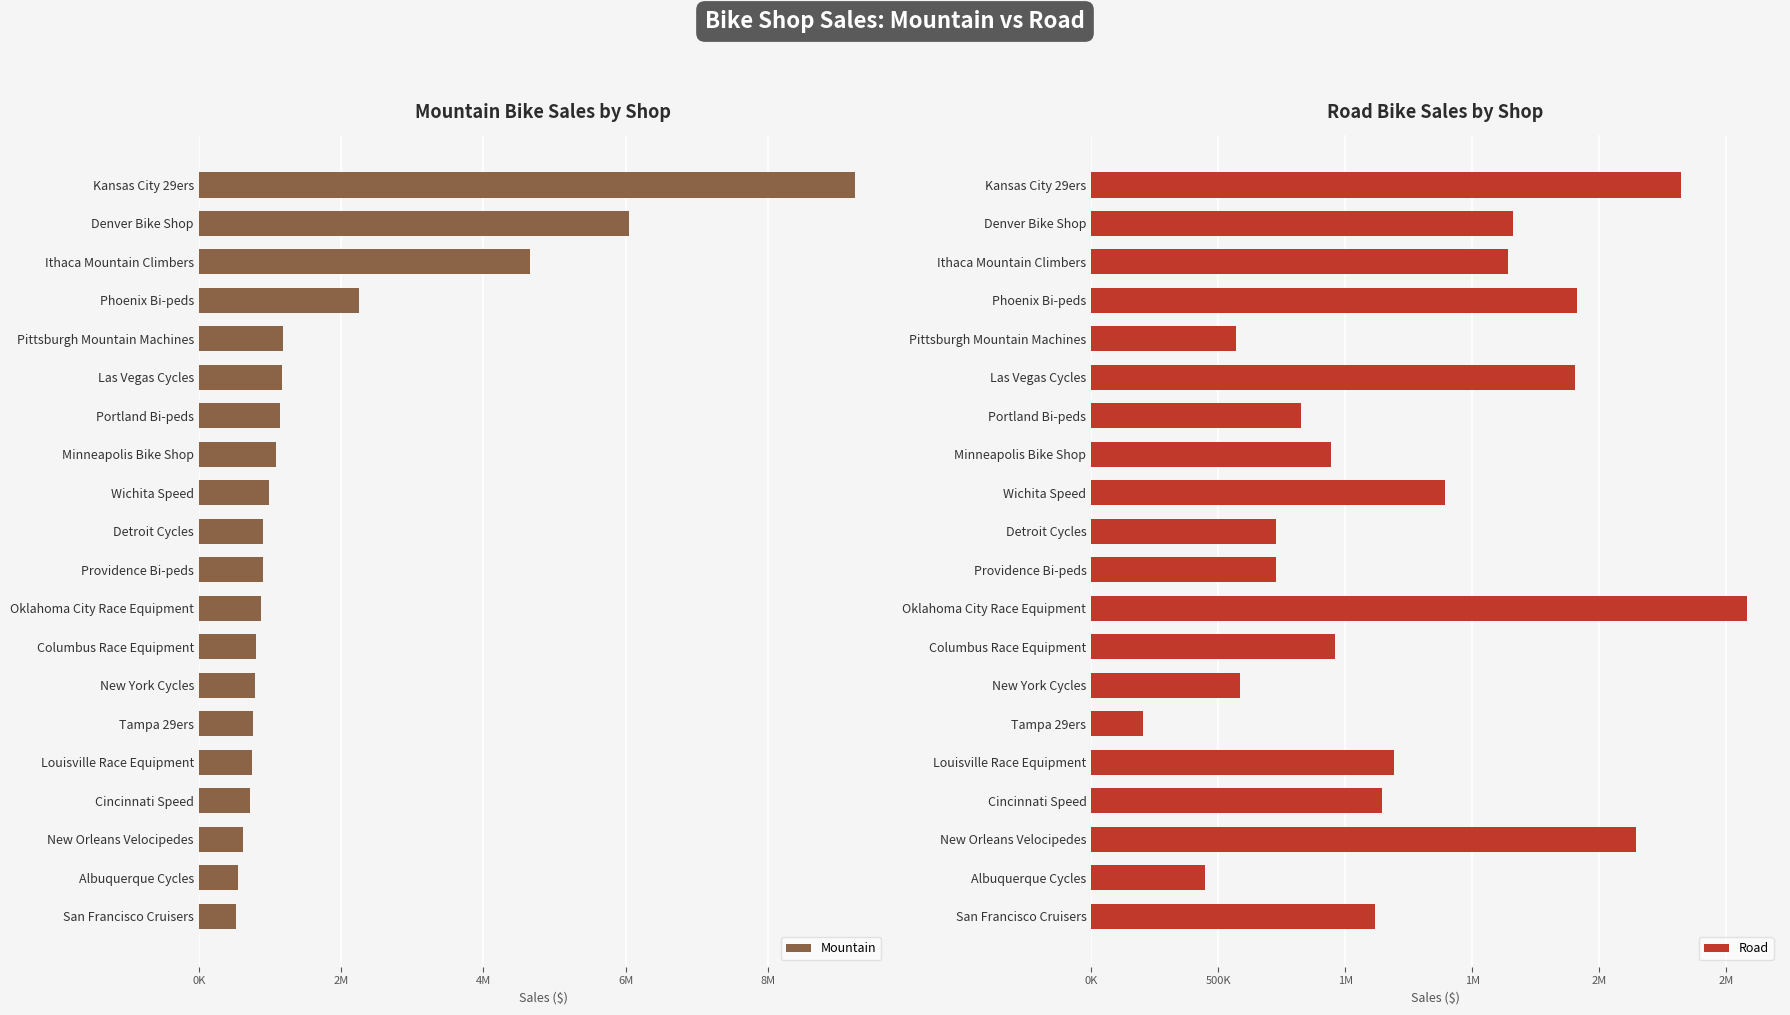

How many bars are there in each group?

2